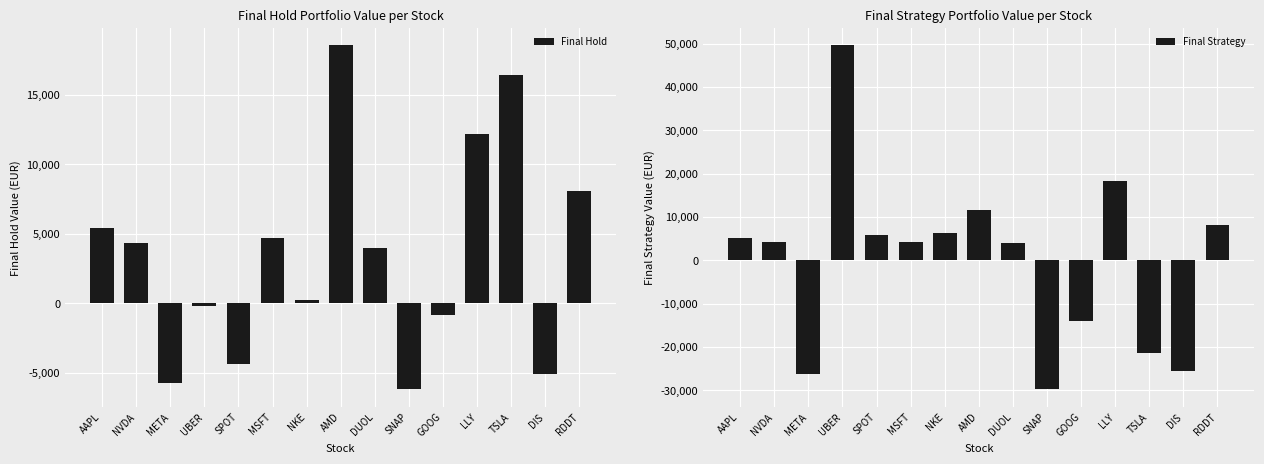

Reading left to right, extract all data points from this chart.

Final Hold: AAPL=5417.1	NVDA=4372.4	META=-5707.3	UBER=-206.2	SPOT=-4343.3	MSFT=4697.5	NKE=250.3	AMD=18575.0	DUOL=3982.5	SNAP=-6199.2	GOOG=-810.7	LLY=12181.4	TSLA=16426.6	DIS=-5077.3	RDDT=8102.2
Final Strategy: AAPL=5172.6	NVDA=4129.4	META=-26197.8	UBER=49636.8	SPOT=5804.2	MSFT=4160.3	NKE=6187.2	AMD=11530.1	DUOL=3982.5	SNAP=-29841.5	GOOG=-13971.8	LLY=18336.4	TSLA=-21529.1	DIS=-25515.0	RDDT=8102.2